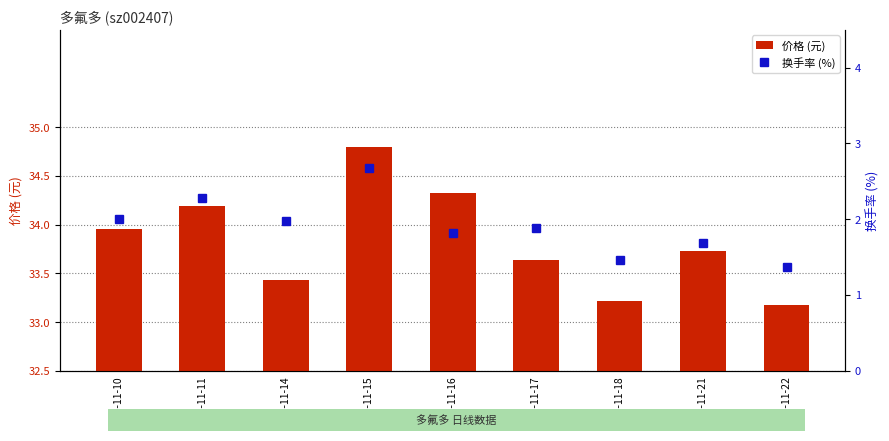

Reading left to right, list all the values displayed in this chart.

价格 (元): 34.0	34.2	33.4	34.8	34.3	33.6	33.2	33.7	33.2
换手率 (%): 2.0	2.3	2.0	2.7	1.8	1.9	1.5	1.7	1.4